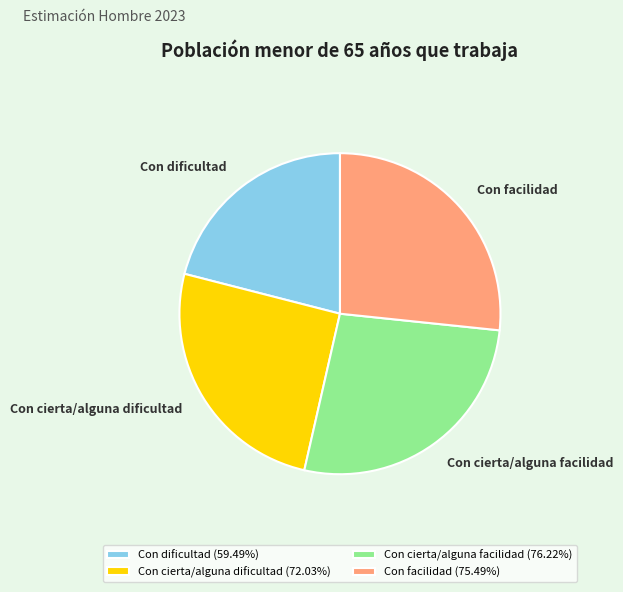

Is it true that Con cierta/alguna dificultad is 33% of the pie?

False